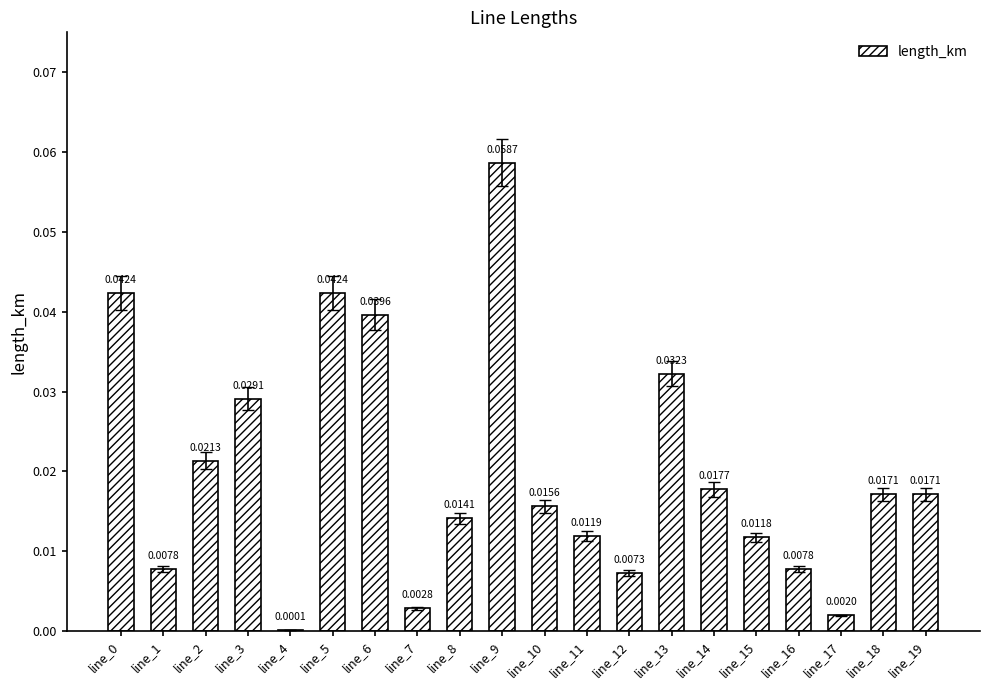

Between line_14 and line_10, which is larger?

line_14